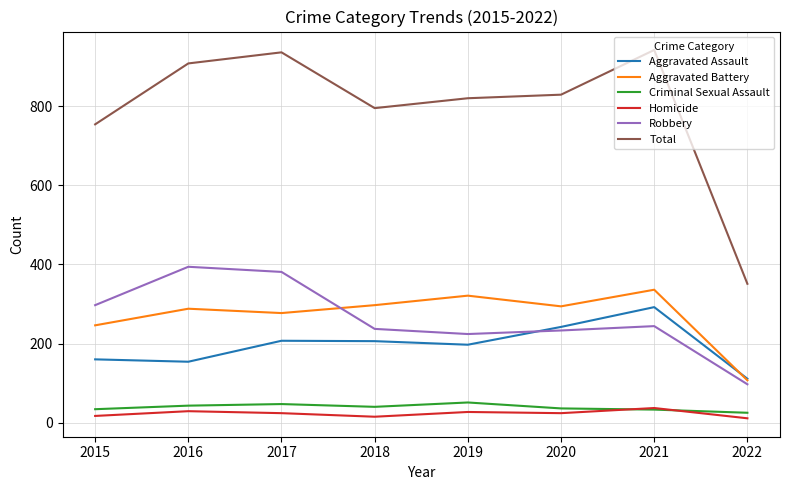

What is the difference between the highest and lowest values at 2016?

879